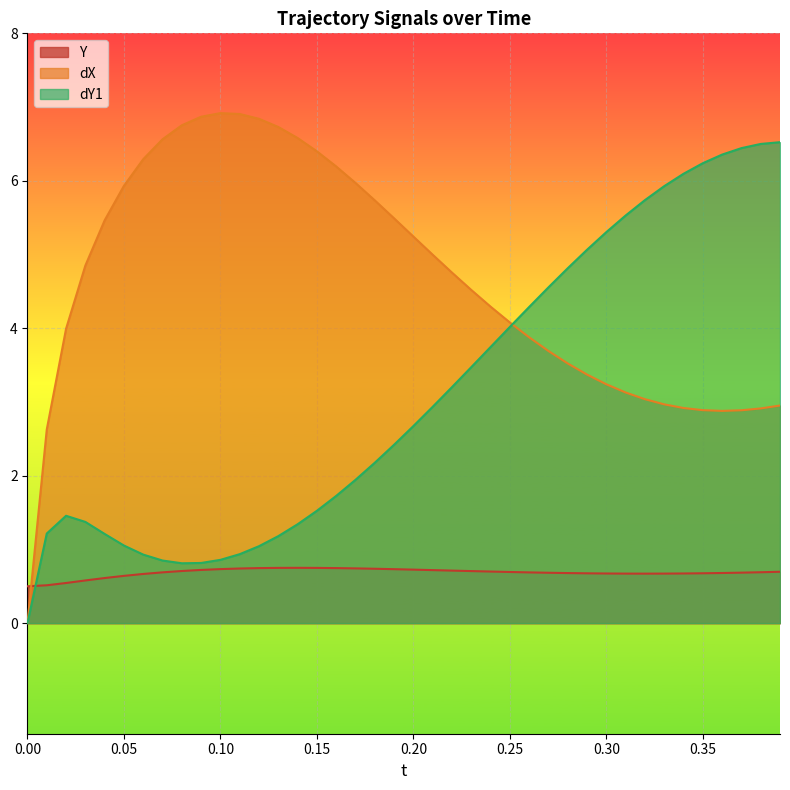

List the series in order of their peak value, highest first.

dX, dY1, Y